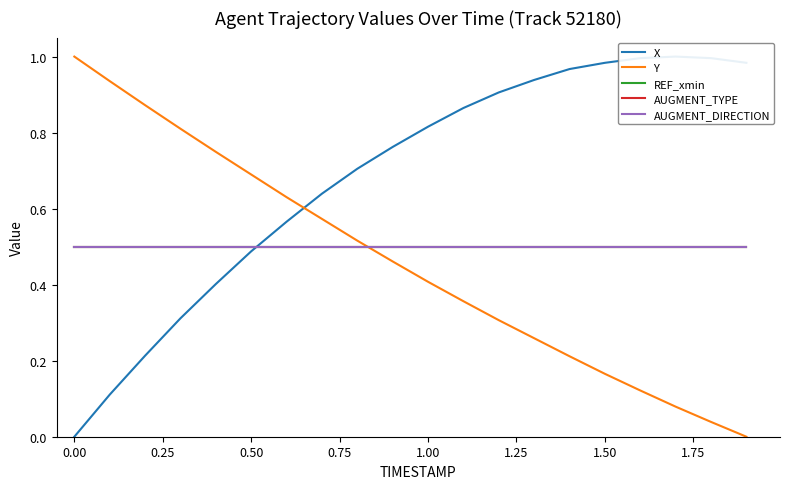

What is the sum of all AUGMENT_TYPE values?

10.0